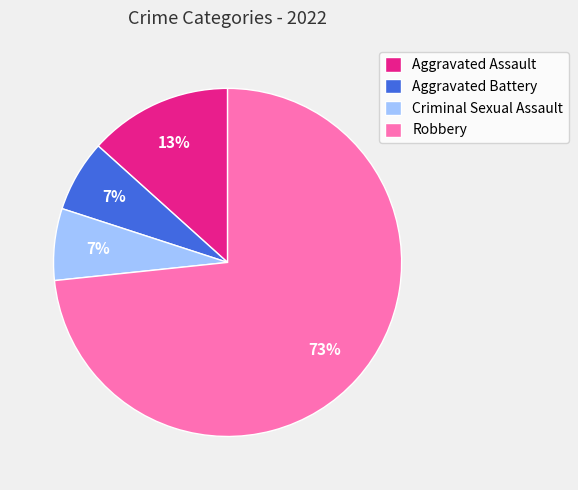

Is it true that Robbery is 73% of the pie?

True